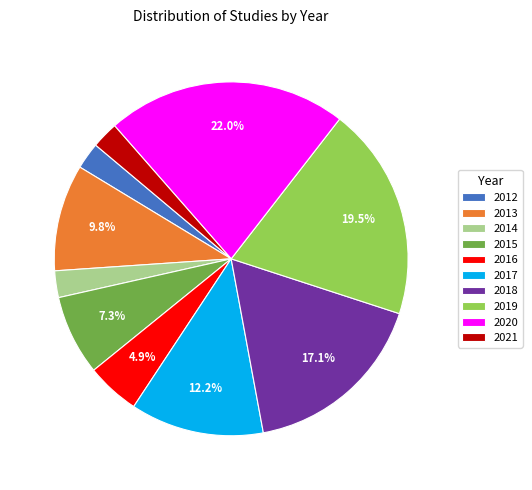

To the nearest percent, what is the average slice percentage?

10%